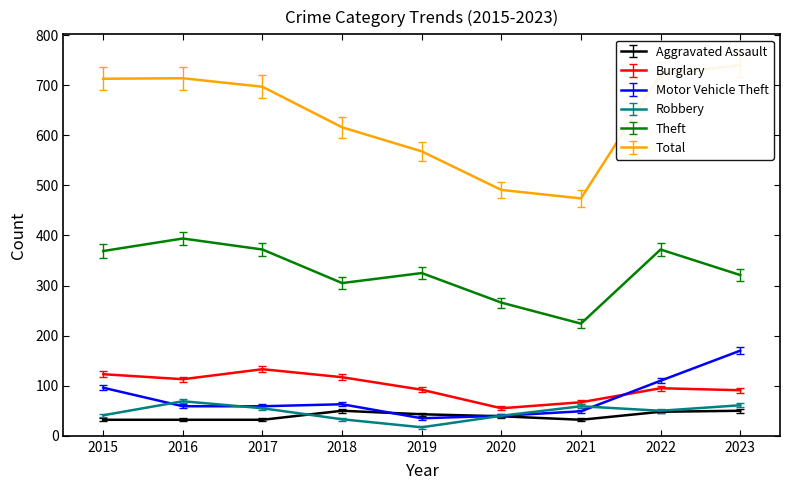

How many categories are shown in the chart?

9